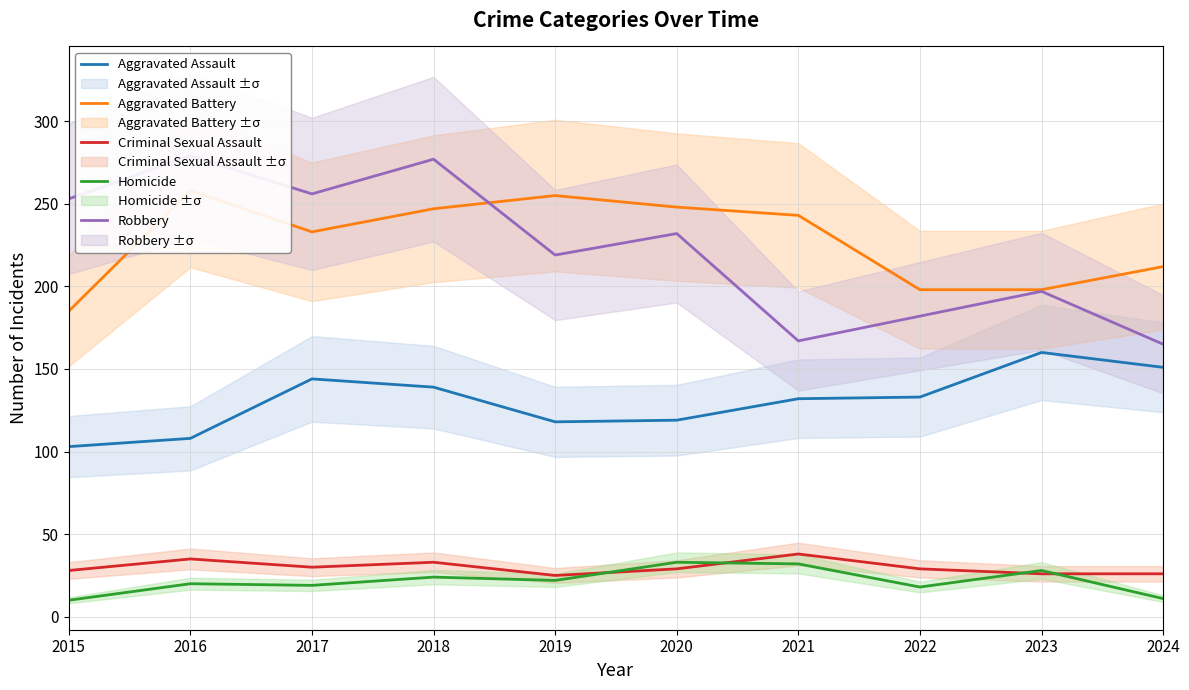

How many lines are shown in the chart?

5